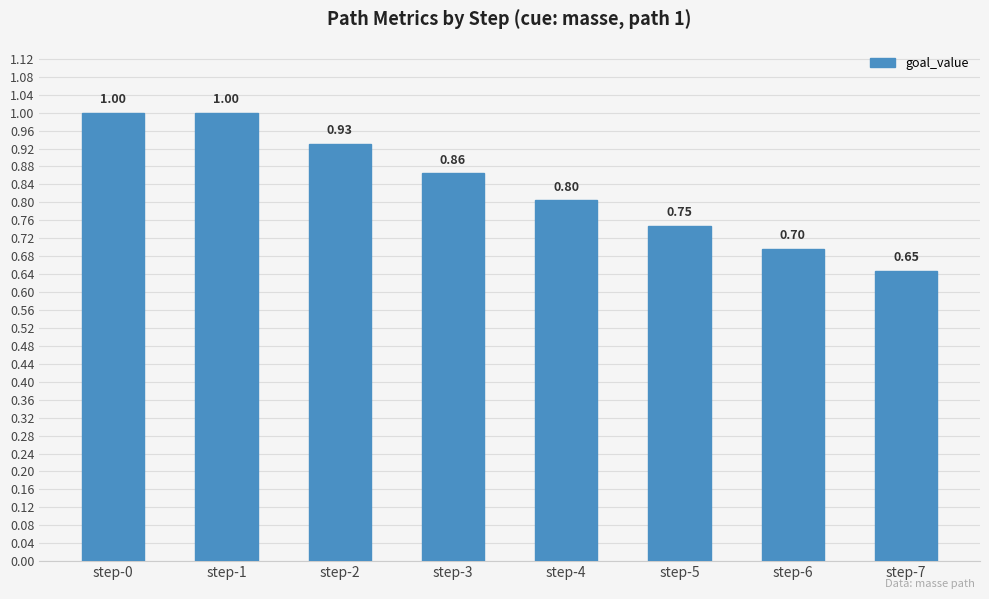

Where is the data nearest to the value 0?

step-7